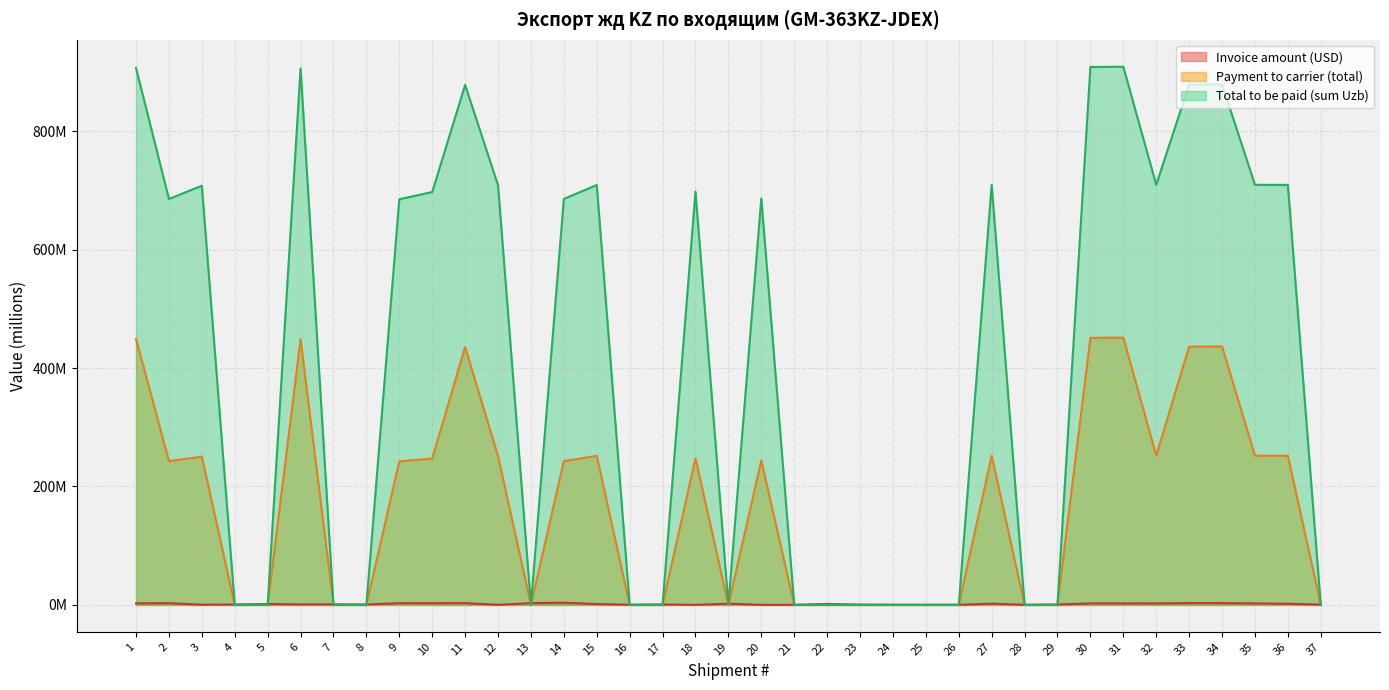

Rank the categories by Payment to carrier (total) value from lowest to highest.

4, 5, 7, 8, 13, 16, 17, 19, 21, 22, 23, 24, 25, 26, 28, 29, 37, 9, 2, 14, 20, 10, 18, 3, 12, 15, 36, 35, 27, 32, 11, 33, 34, 6, 1, 30, 31